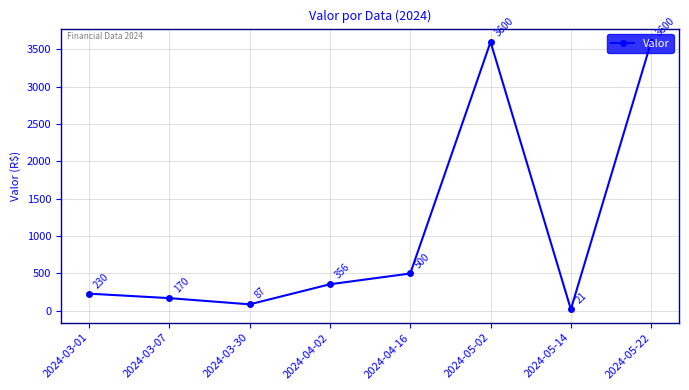

What position from the left is 2024-05-22?

8